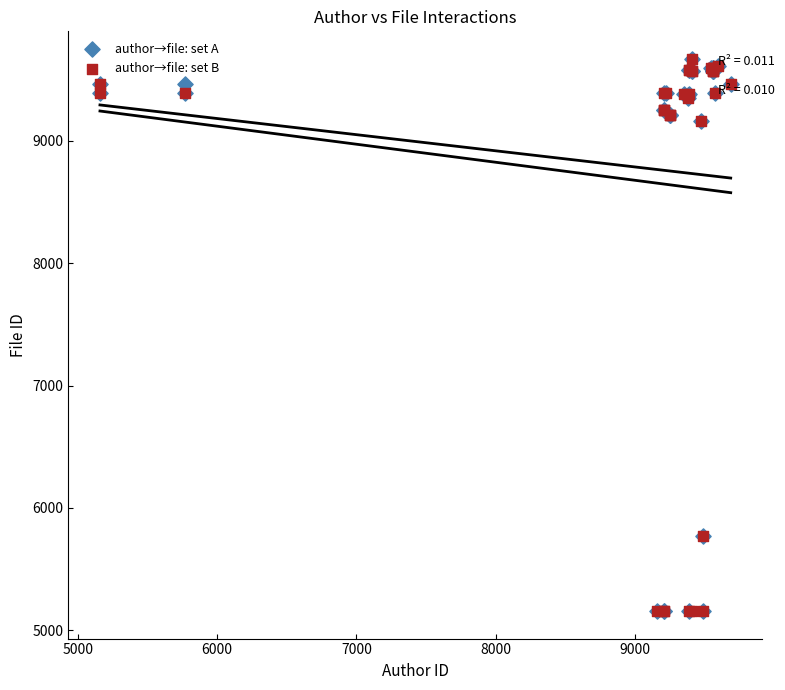

What are all the series names shown in the legend?

author→file: set A, author→file: set B